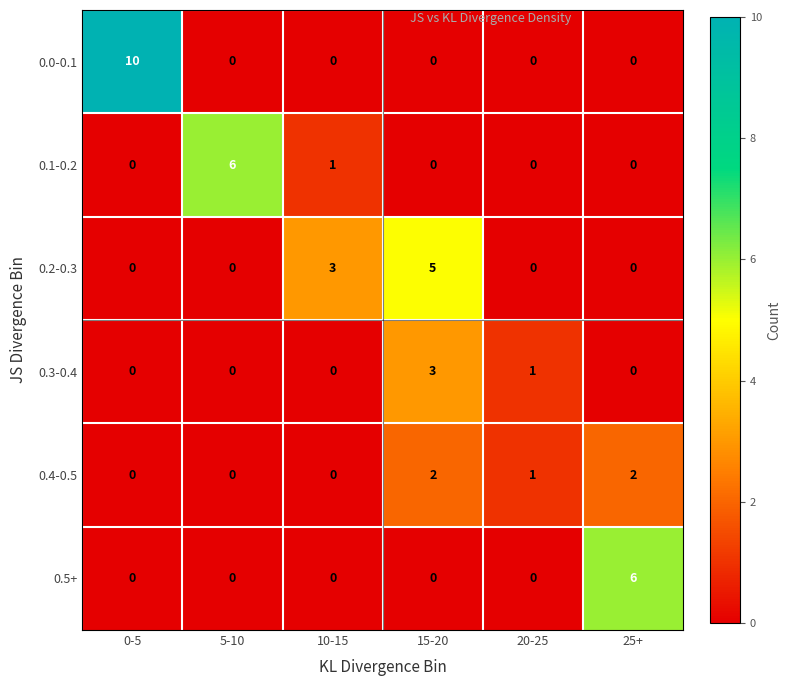

What is the total value across all series at 10-15?

4